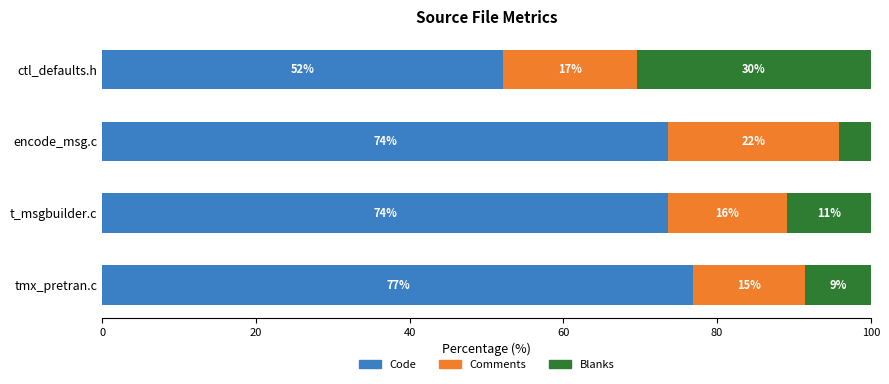

Rank the series by their maximum value, from highest to lowest.

Code, Blanks, Comments